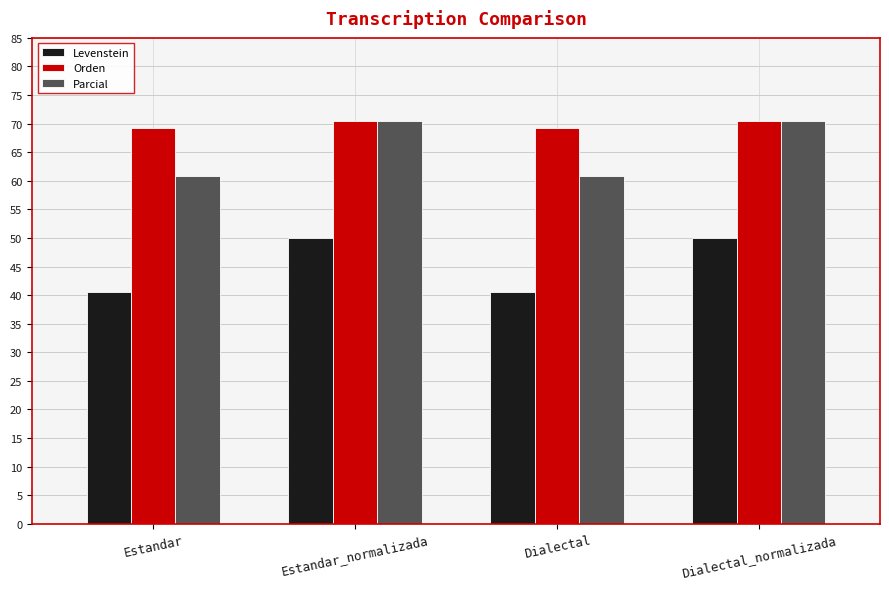

What position from the right is Estandar?

4